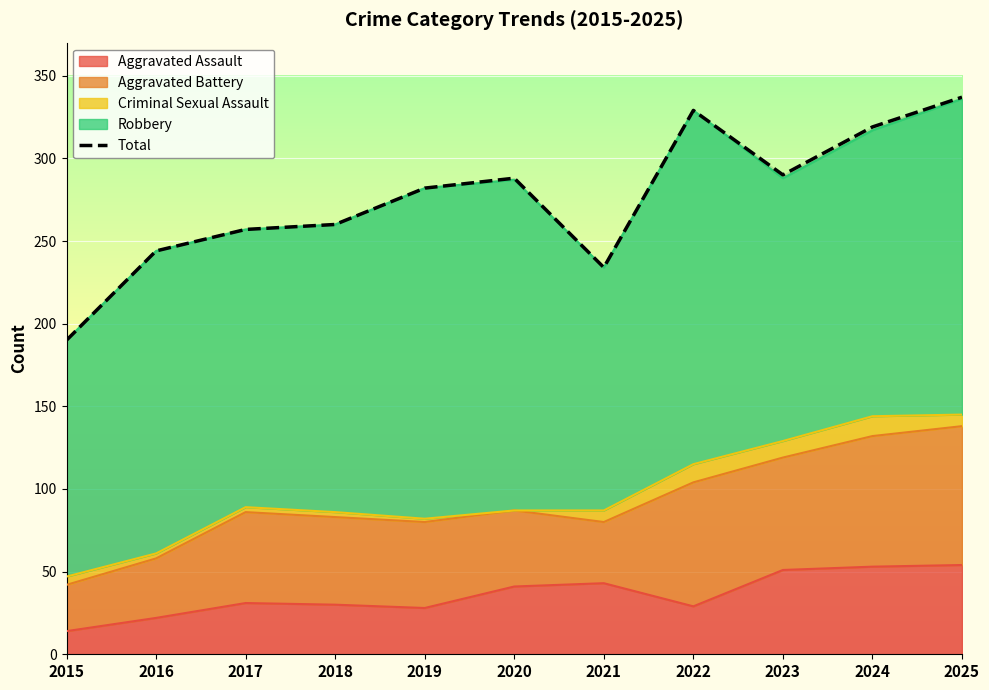

Reading right to left, what are all the values shown in this chart?

337	319	290	329	234	288	282	260	257	244	190